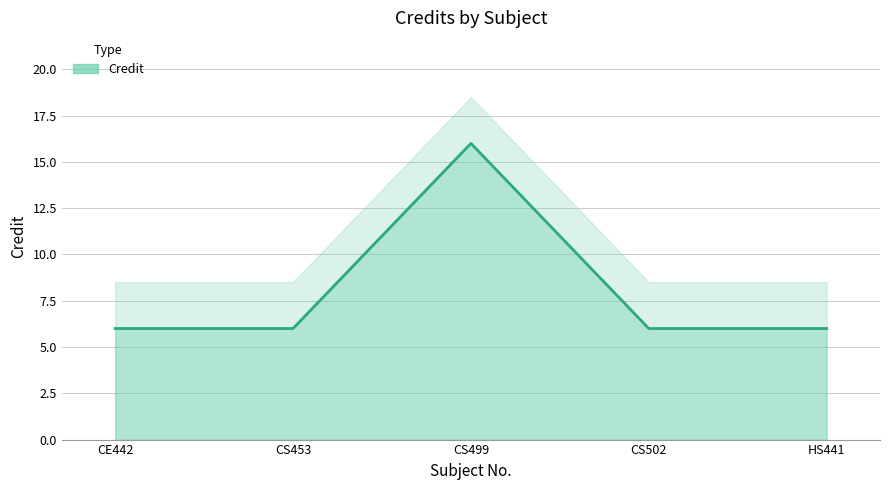

How many values exceed 6?

1